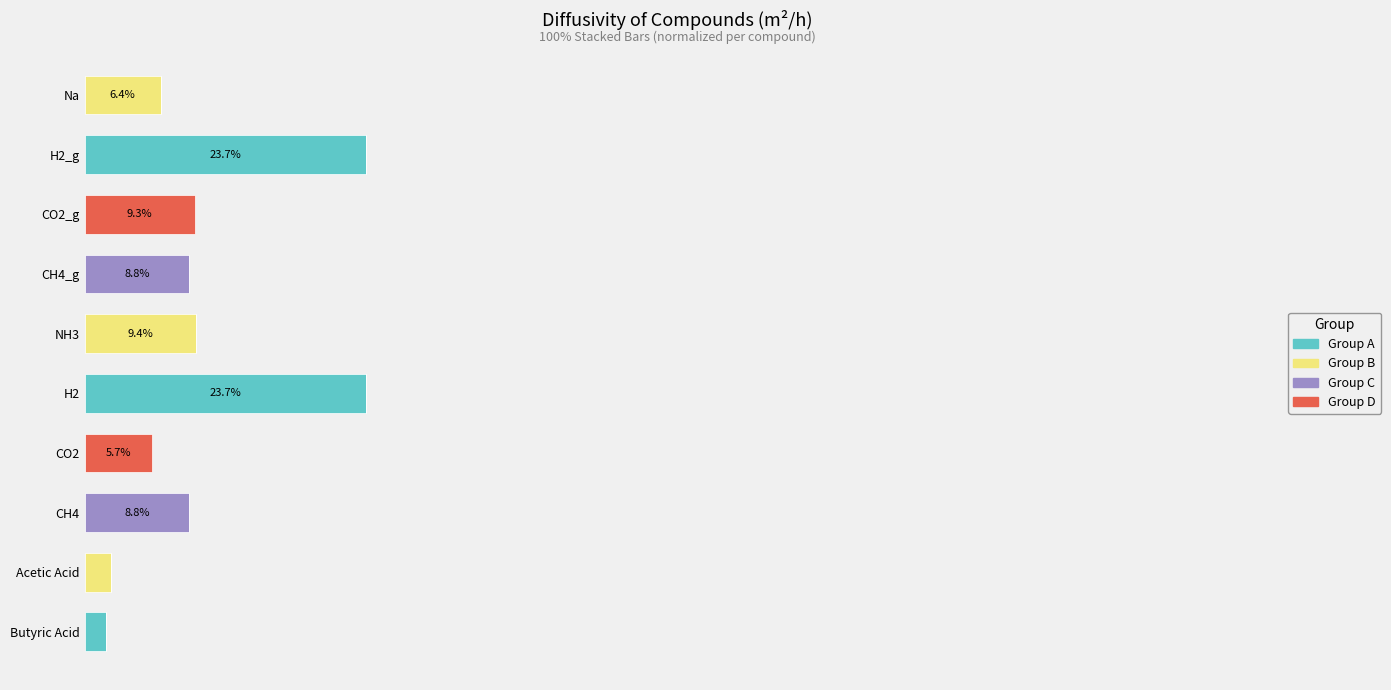

What are all the series names shown in the legend?

Group A, Group B, Group C, Group D